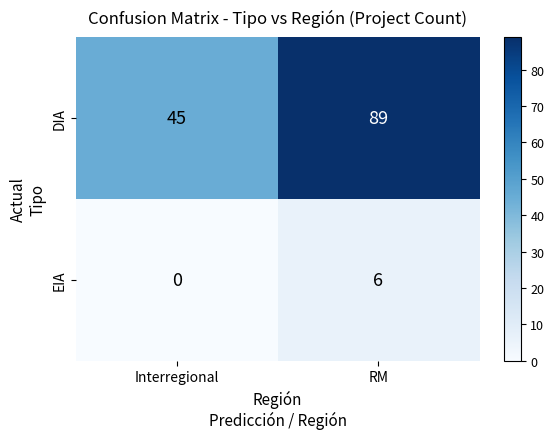

What is the total value across all series at RM?

95